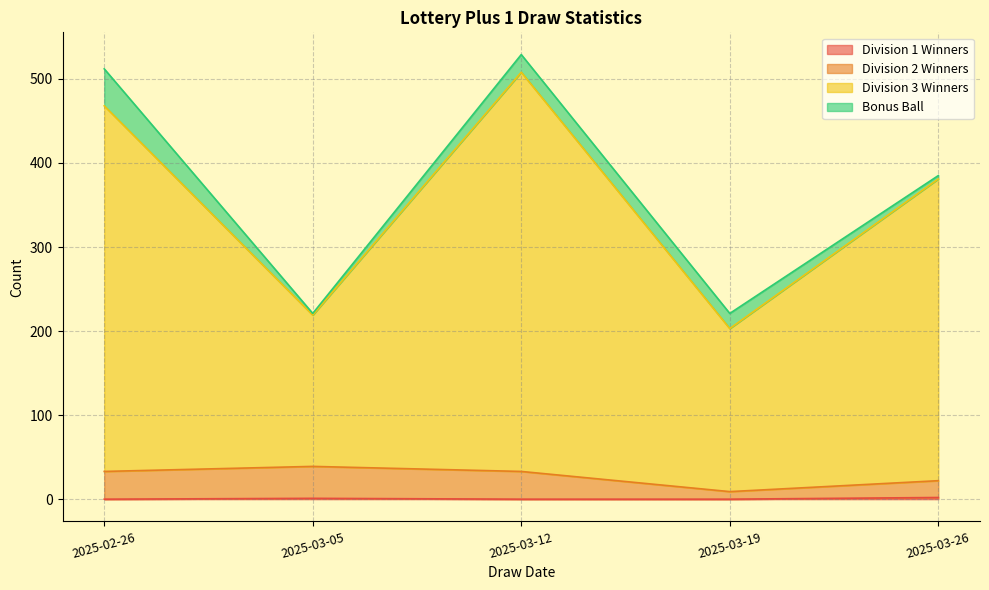

In Division 2 Winners, how many points are lower than both neighbors (excluding endpoints)?

1